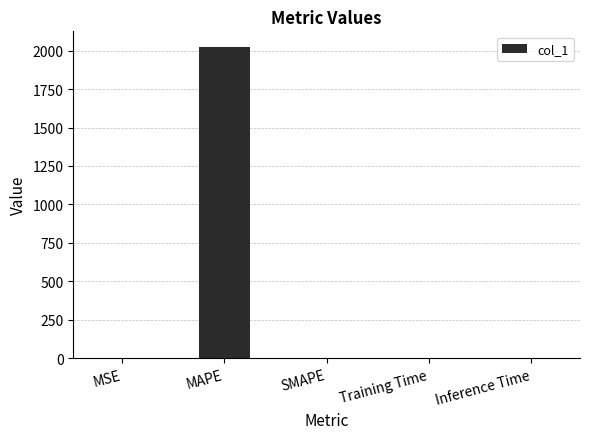

Between MAPE and Inference Time, which is larger?

MAPE